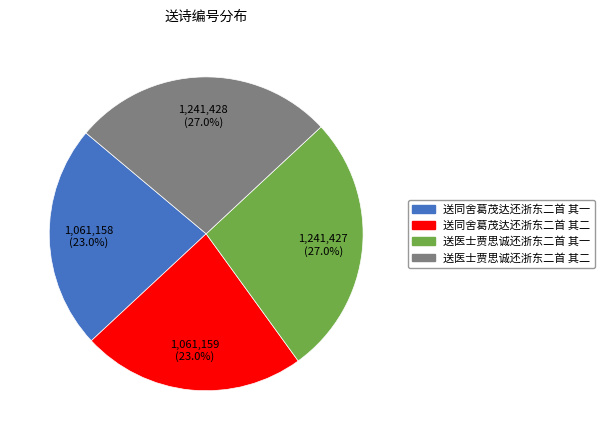

True or false: 送同舍葛茂达还浙东二首 其一 accounts for 14% of the total.

False